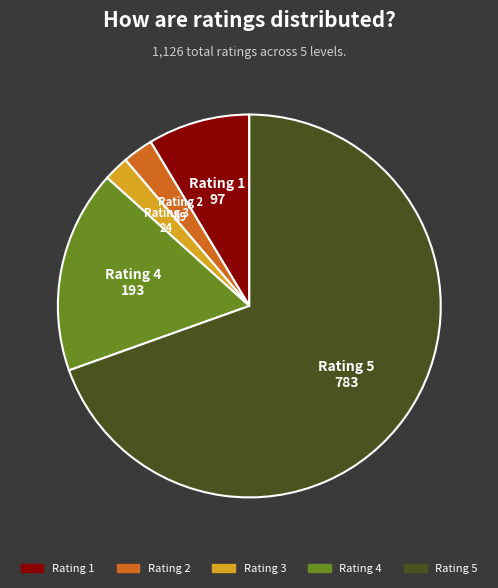

True or false: Rating 4 accounts for 17% of the total.

True